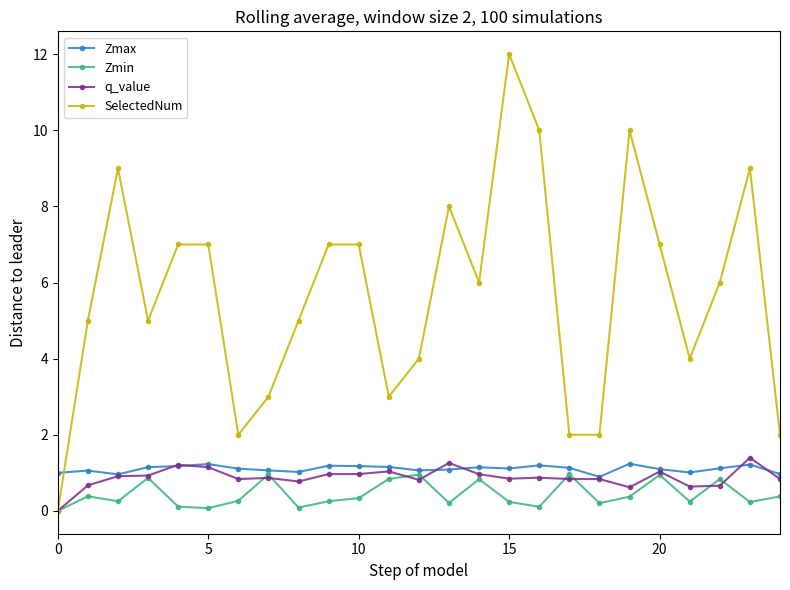

True or false: Zmax and Zmin intersect in this chart.

False